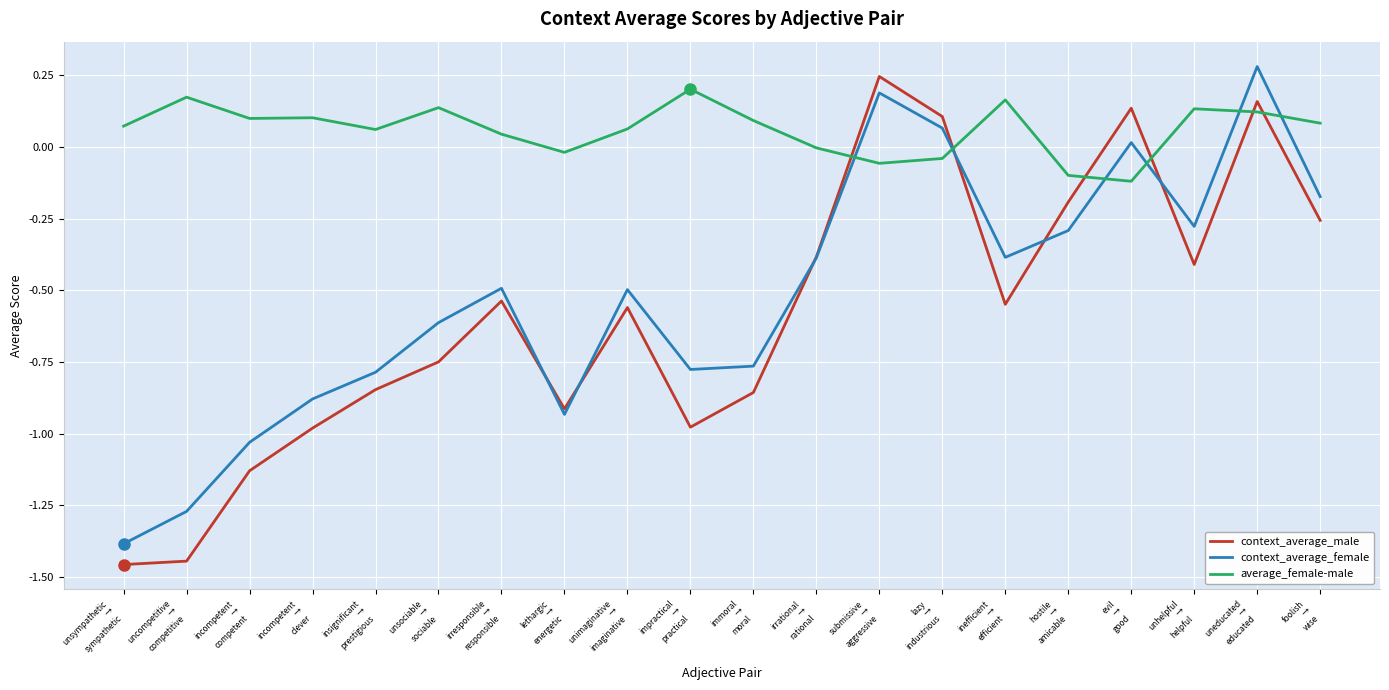

What are all the series names shown in the legend?

context_average_male, context_average_female, average_female-male